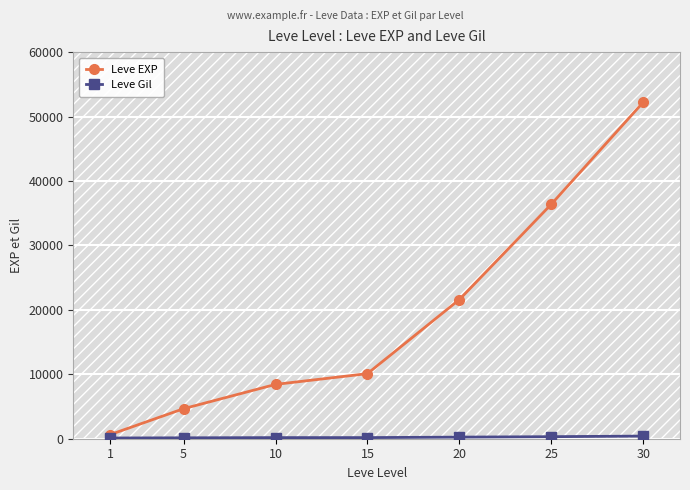

Rank the categories by Leve EXP value from highest to lowest.

30, 25, 20, 15, 10, 5, 1